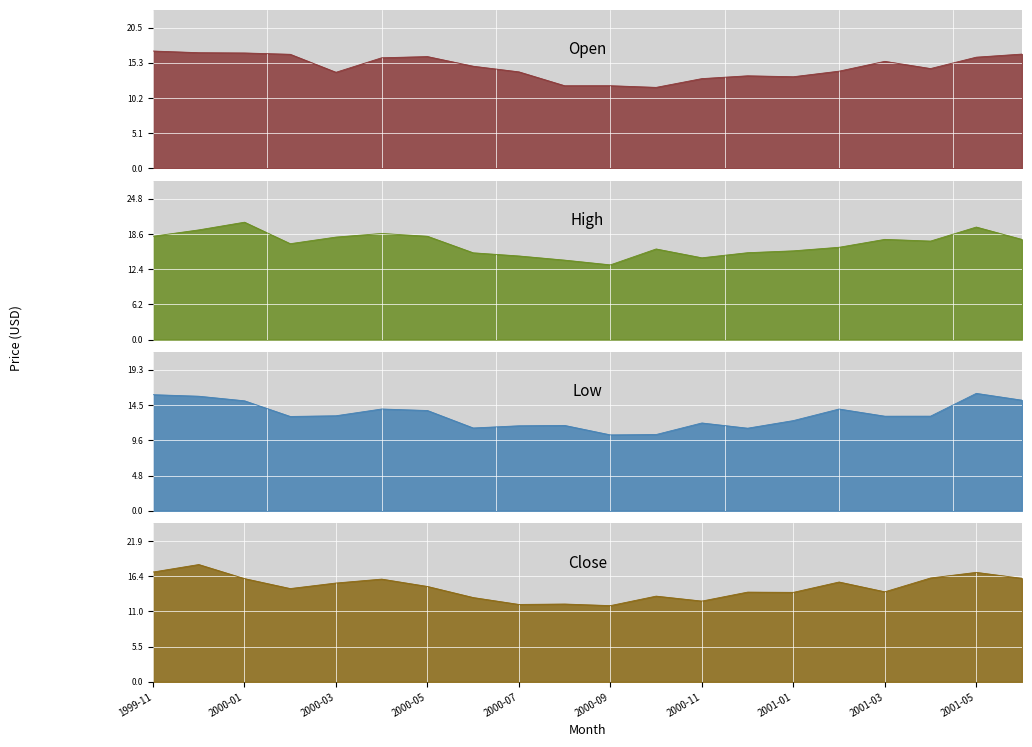

What is the value of the High point at the 11th from the left?

13.1